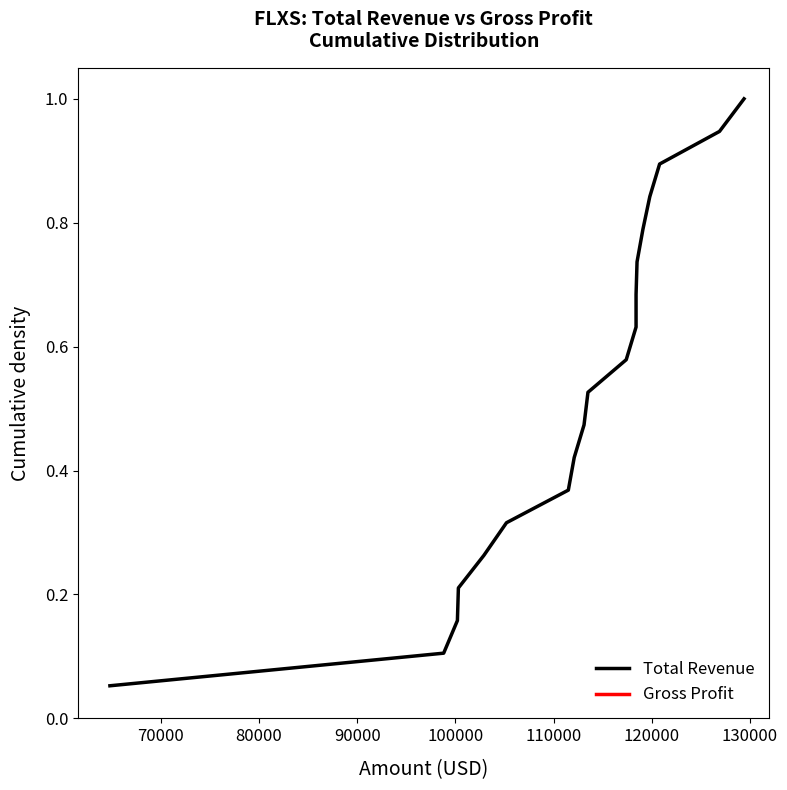

What are all the series names shown in the legend?

Total Revenue, Gross Profit